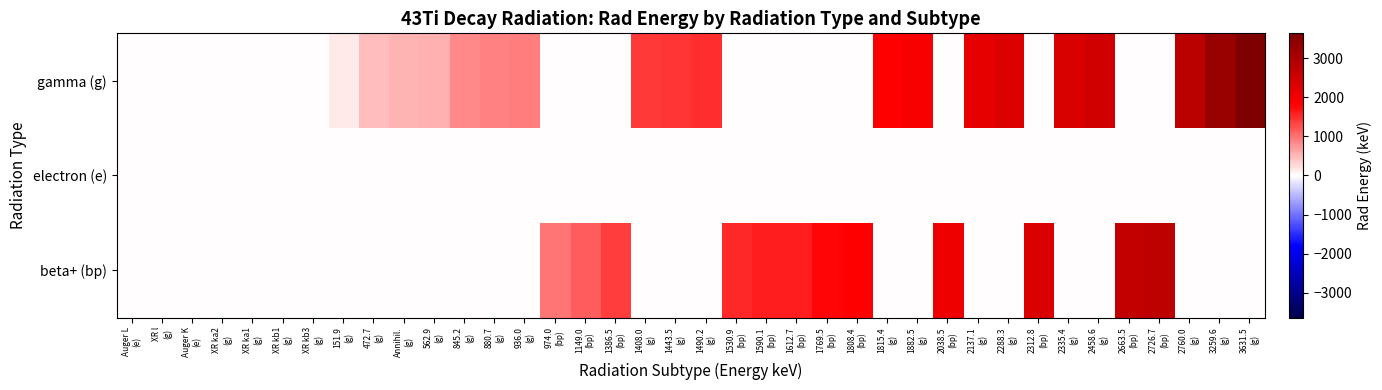

Reading left to right, list all the values displayed in this chart.

row_0: 0.0	0.4	0.0	4.1	4.1	4.5	4.5	151.9	472.7	511.0	562.9	845.2	880.7	936.0	0.0	0.0	0.0	1408.0	1443.5	1490.2	0.0	0.0	0.0	0.0	0.0	1815.4	1882.5	0.0	2137.1	2288.3	0.0	2335.4	2458.6	0.0	0.0	2760.0	3259.6	3631.5
row_1: 0.4	0.0	3.6	0.0	0.0	0.0	0.0	0.0	0.0	0.0	0.0	0.0	0.0	0.0	0.0	0.0	0.0	0.0	0.0	0.0	0.0	0.0	0.0	0.0	0.0	0.0	0.0	0.0	0.0	0.0	0.0	0.0	0.0	0.0	0.0	0.0	0.0	0.0
row_2: 0.0	0.0	0.0	0.0	0.0	0.0	0.0	0.0	0.0	0.0	0.0	0.0	0.0	0.0	974.0	1149.0	1386.5	0.0	0.0	0.0	1530.9	1590.1	1612.7	1769.5	1808.4	0.0	0.0	2038.5	0.0	0.0	2312.8	0.0	0.0	2663.5	2726.7	0.0	0.0	0.0